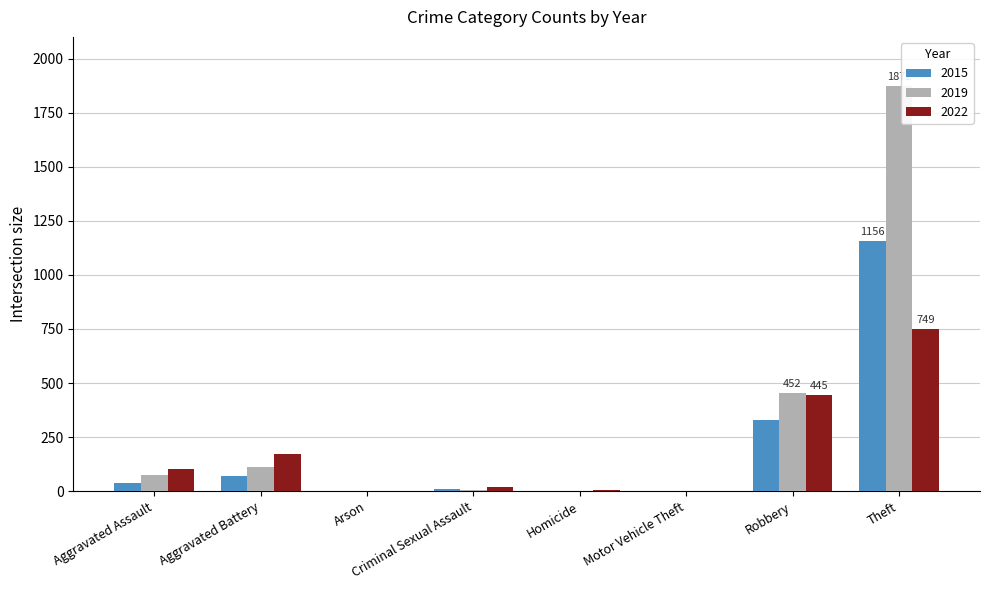

What are all the series names shown in the legend?

2015, 2019, 2022